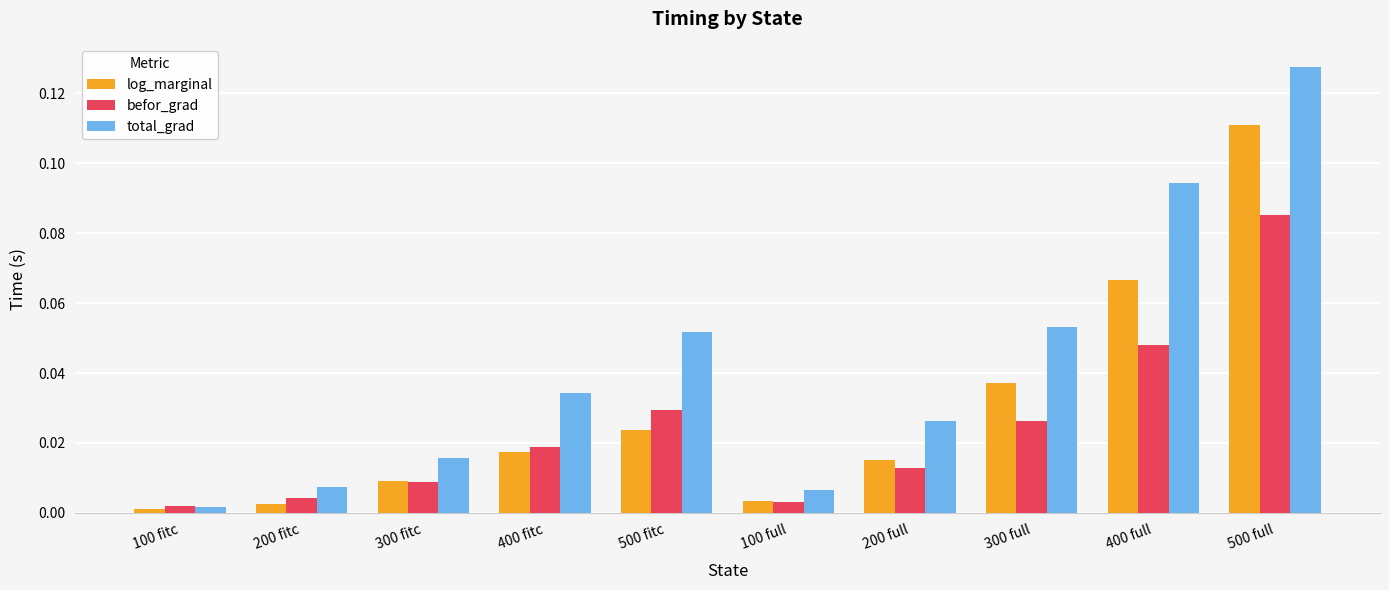

Are the bars horizontal?

No